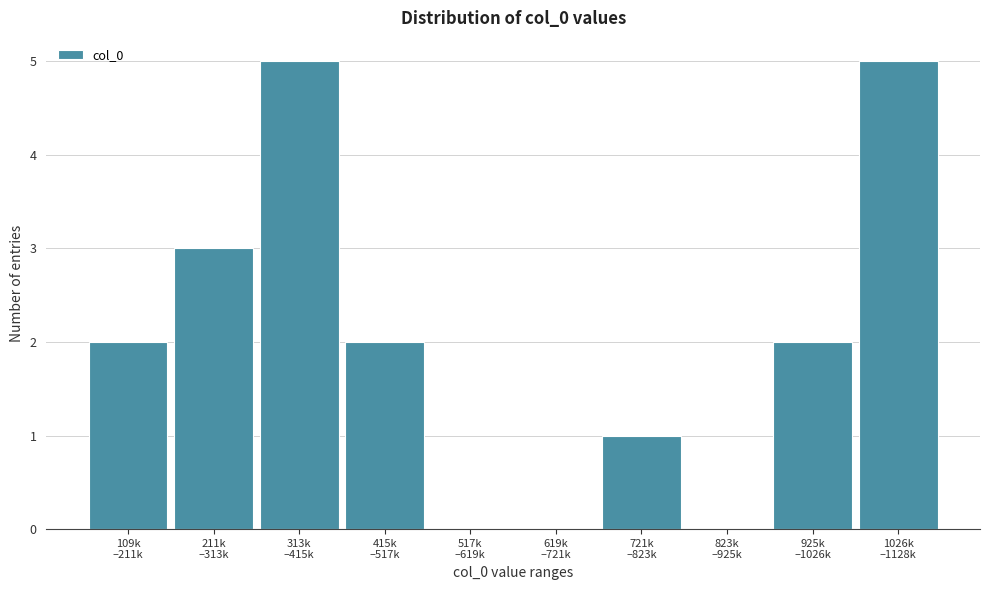

What is the sum of all values?

20